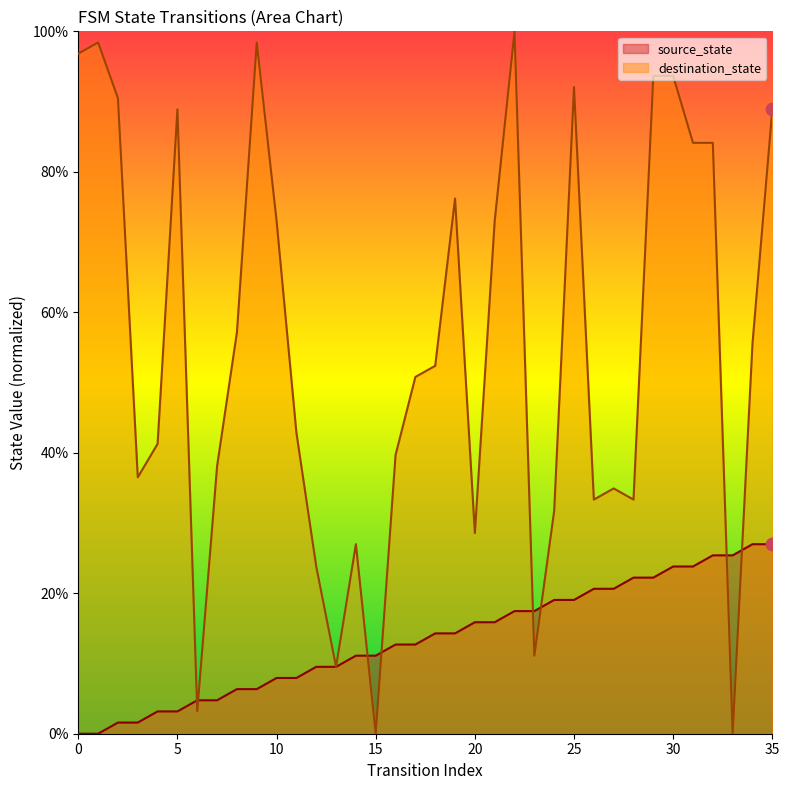

What are all the series names shown in the legend?

source_state, destination_state